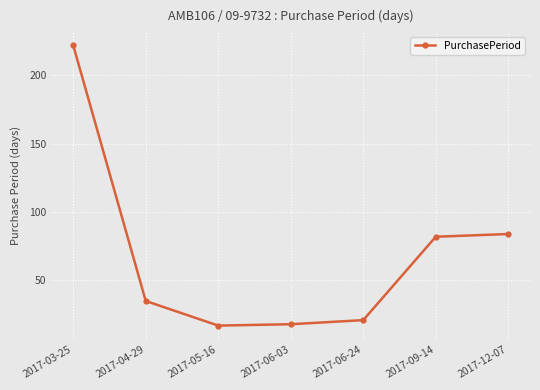

Reading left to right, transcribe all the data shown in this chart.

222	35	17	18	21	82	84